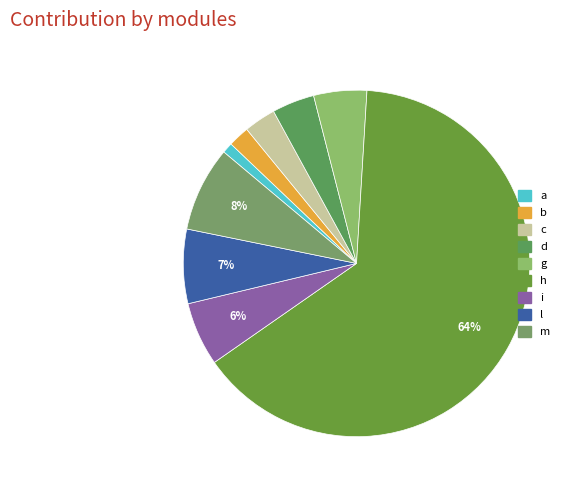

Which slice is the largest?

h